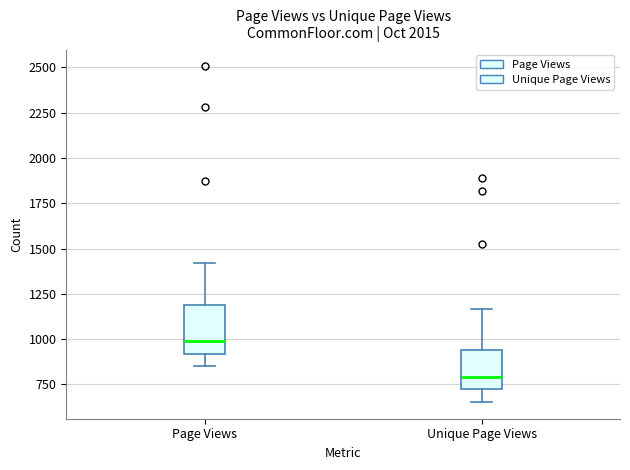

Reading left to right, transcribe this box plot: for each box, give where its median line is, the range the box spans, and where its two whiskers end, as read against the y-axis. The values are not printed on the chart, so give them approximately, as read against the axis.

Page Views: median 1000, box 900 to 1200, whiskers 850 to 1400
Unique Page Views: median 800, box 750 to 950, whiskers 650 to 1150